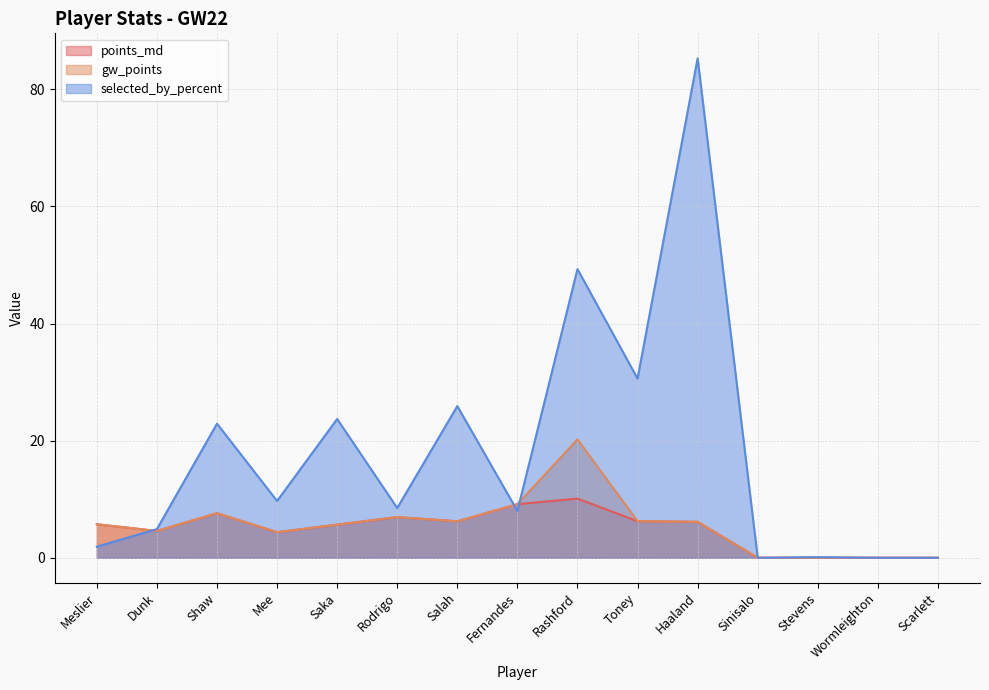

Is it true that points_md equals 10.1 at Rashford?

True